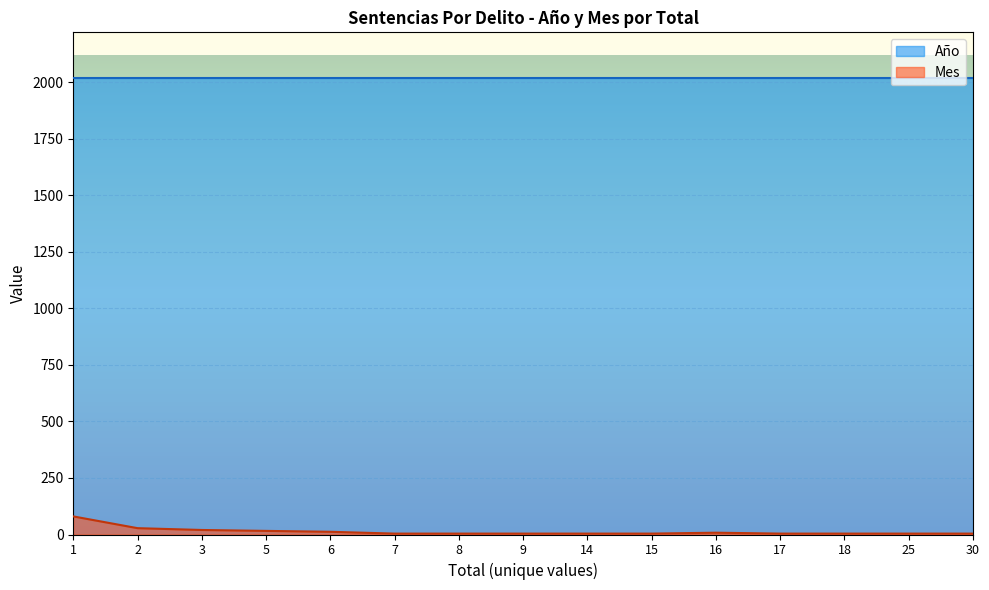

What is the maximum value shown in the chart?

2018